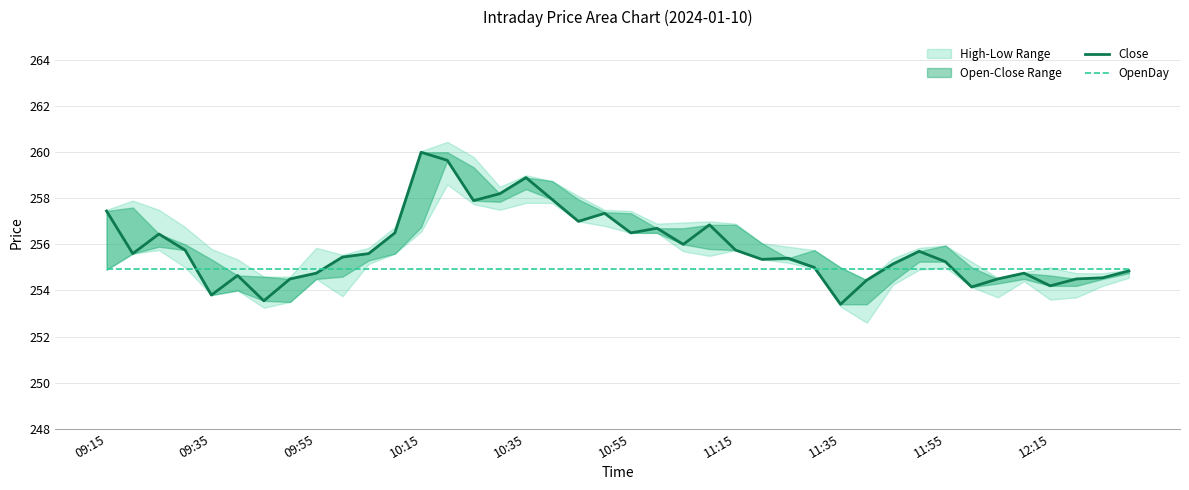

How many lines are shown in the chart?

2